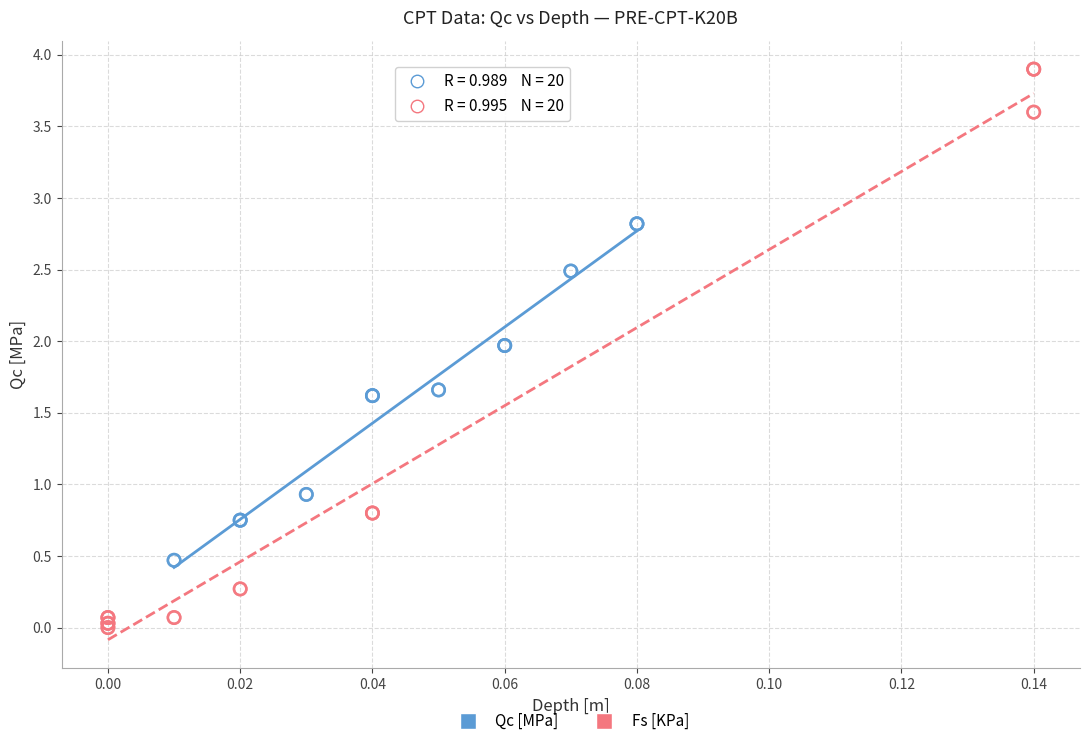

What are all the series names shown in the legend?

Qc [MPa], Fs [KPa]